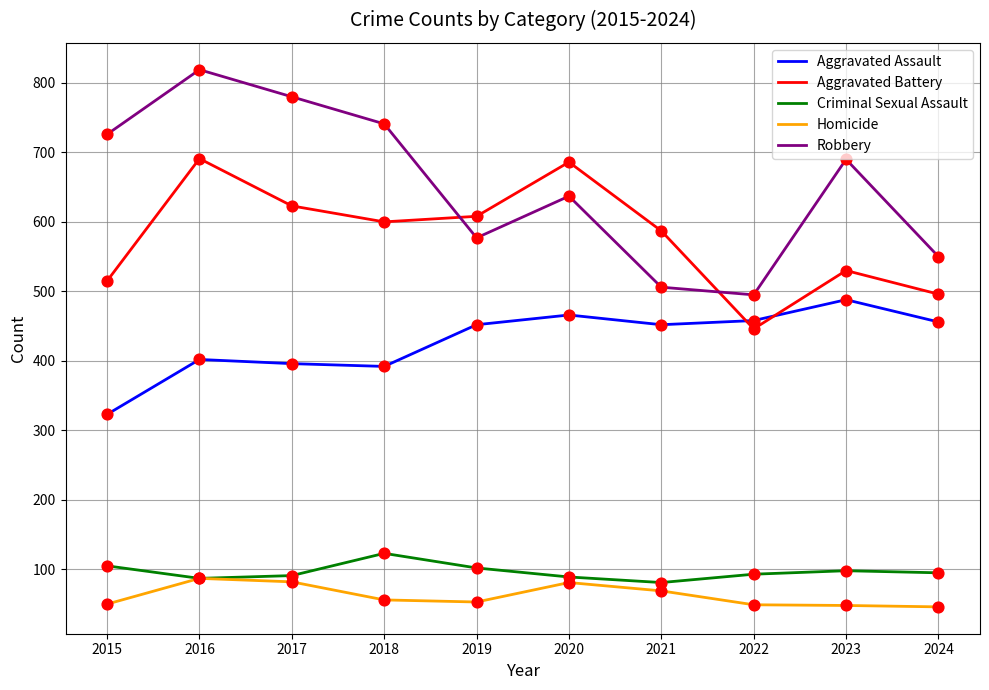

What are all the series names shown in the legend?

Aggravated Assault, Aggravated Battery, Criminal Sexual Assault, Homicide, Robbery